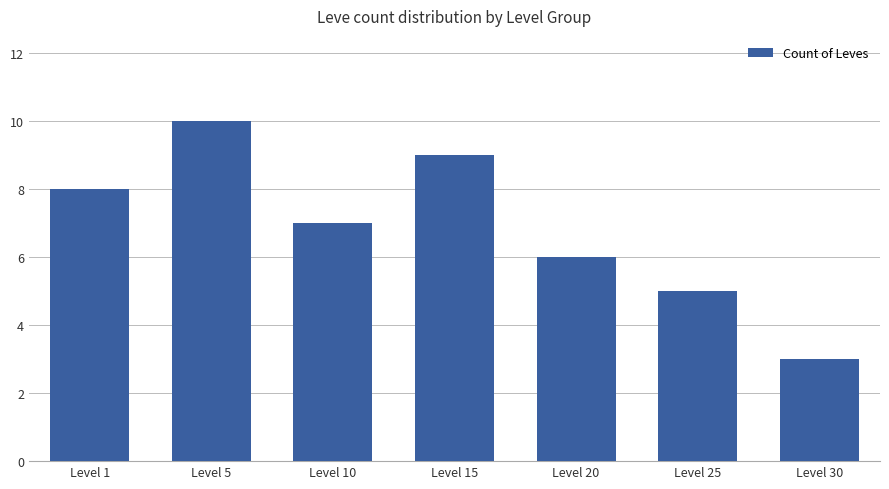

True or false: the data shows 2 at Level 20.

False